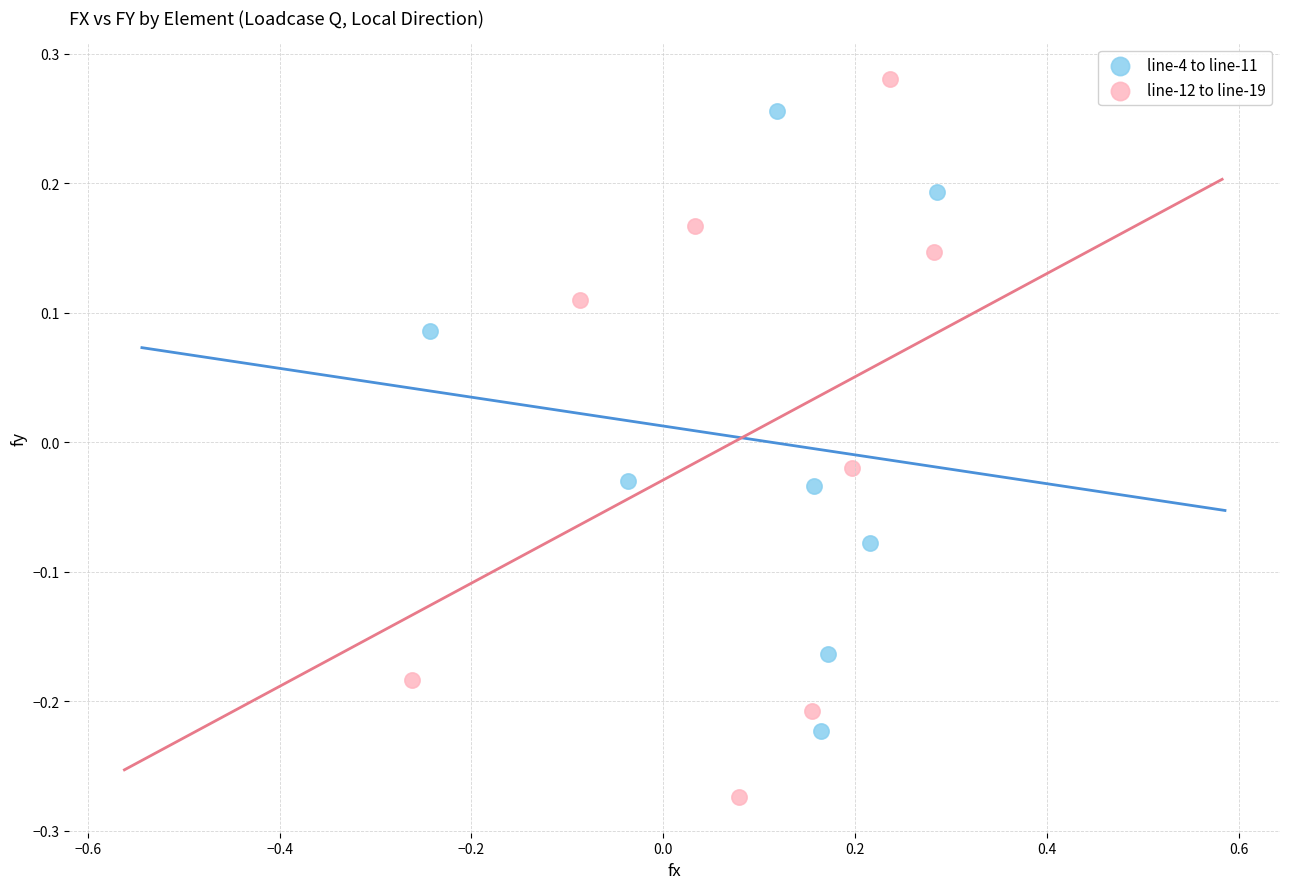

Which series reaches the minimum Y coordinate?

line-12 to line-19